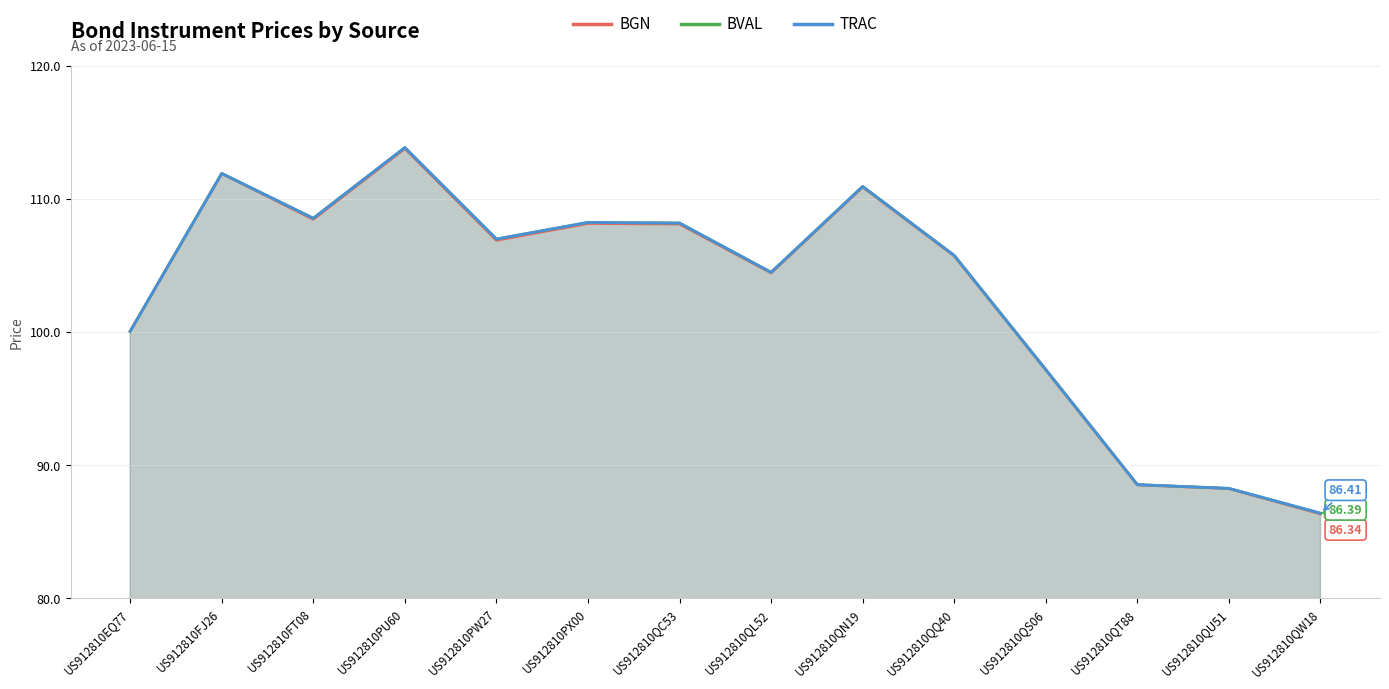

True or false: TRAC has a value of 46.5 at US912810PX00.

False